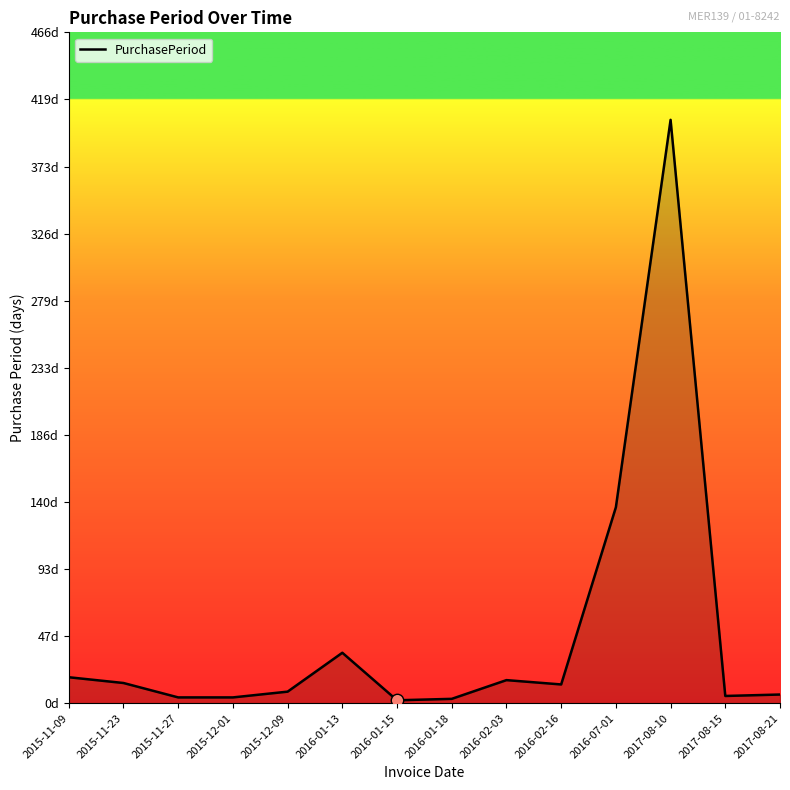

Which has a higher value, 2015-12-09 or 2016-02-03?

2016-02-03